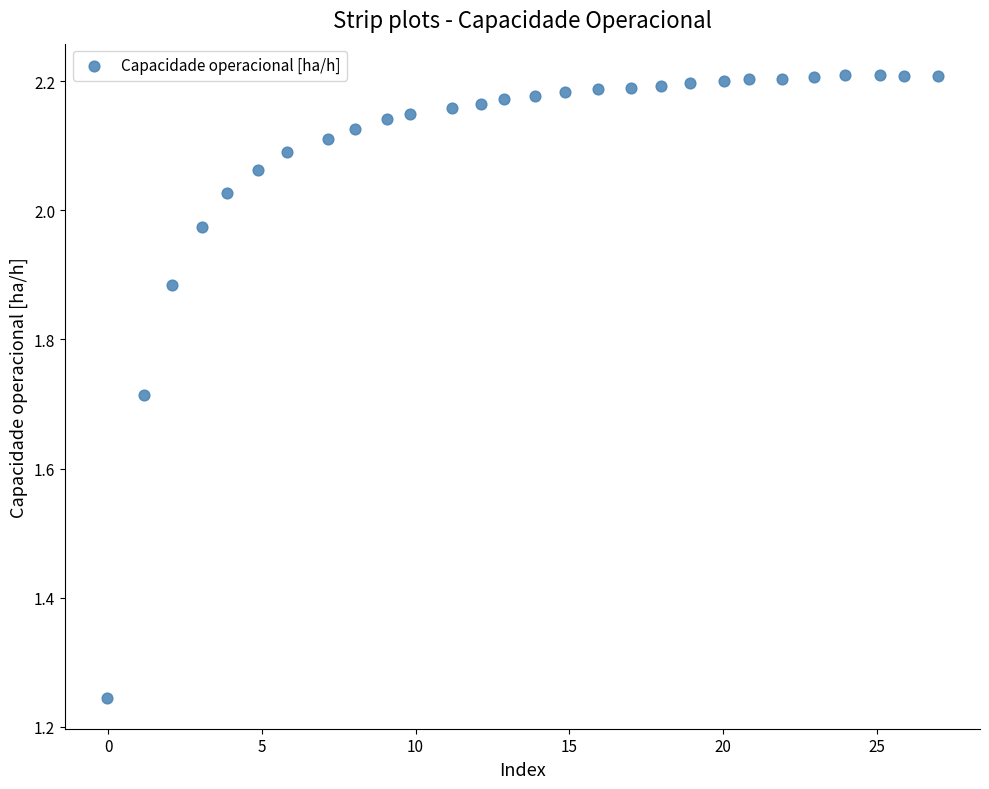

What is the range of X values (max minus min)?

27.1